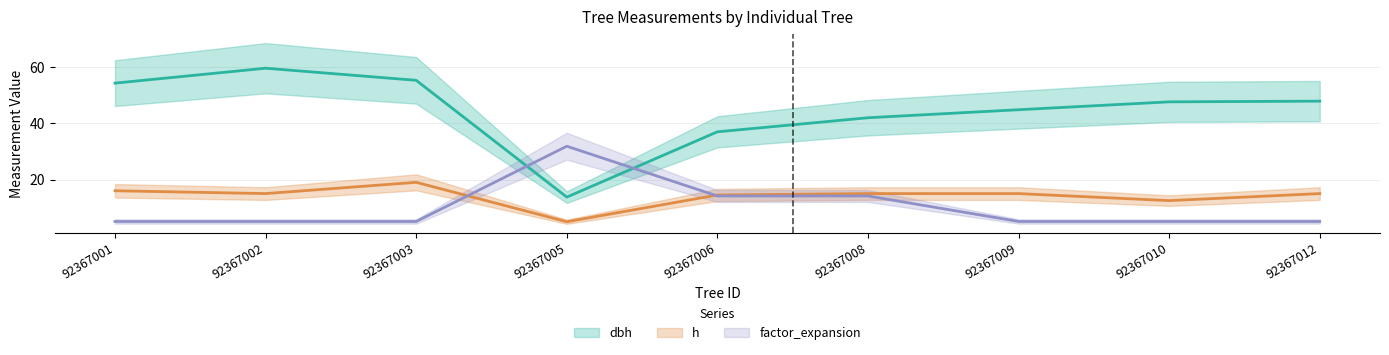

The value of factor_expansion at 92367008 is 14.2. True or false?

True